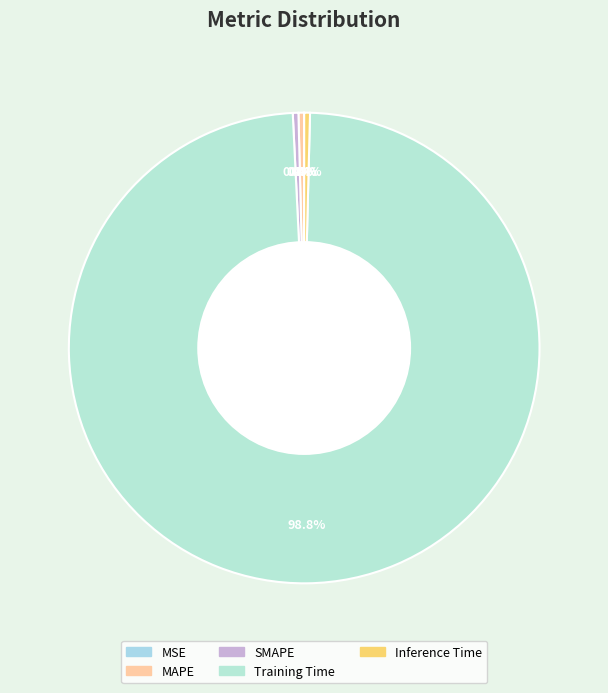

To the nearest percent, what is the difference between the largest and smallest slice percentages?

99%